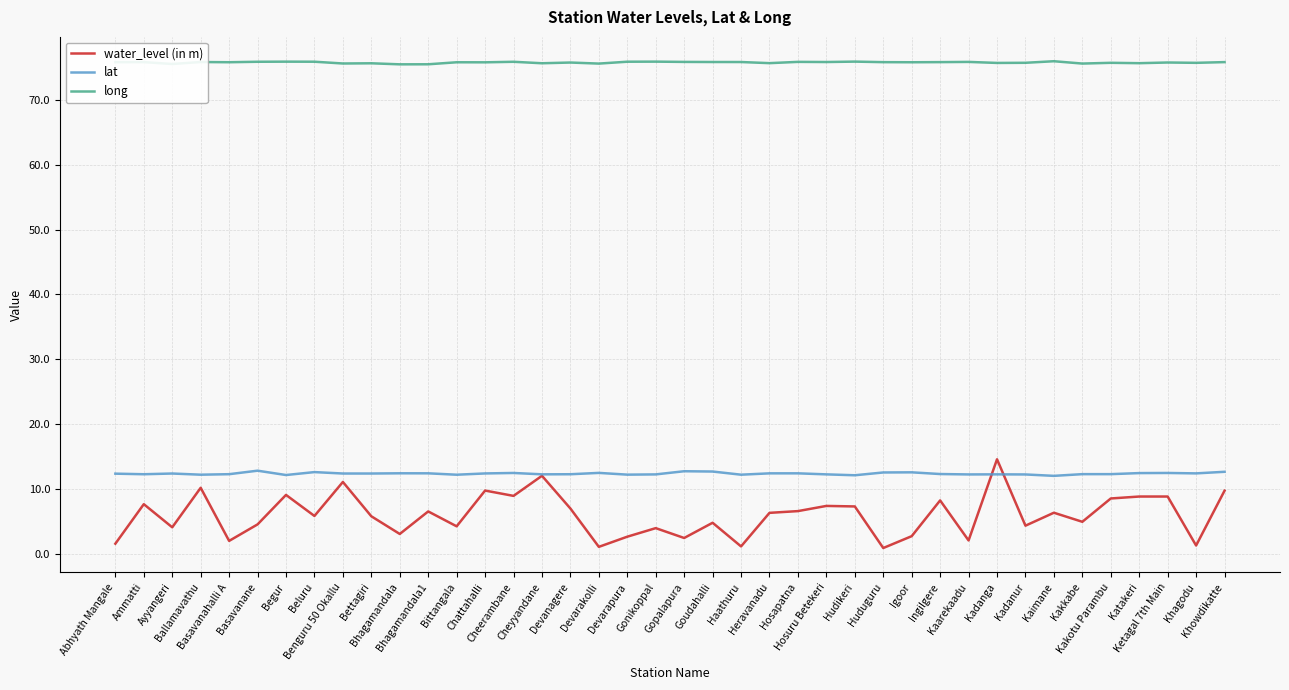

At which category is the sum across all series the highest?

Kadanga